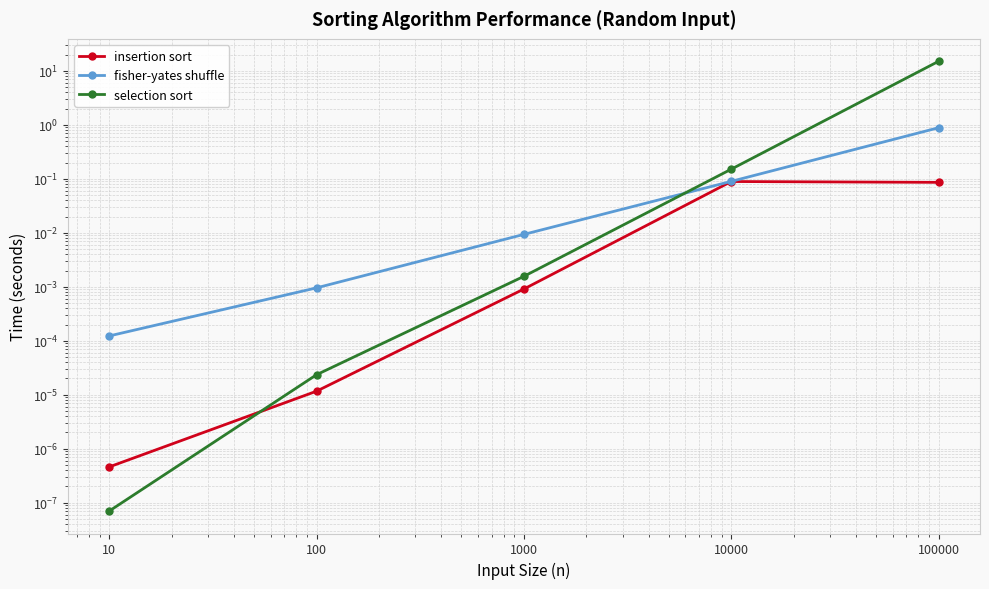

What are all the series names shown in the legend?

insertion sort, fisher-yates shuffle, selection sort